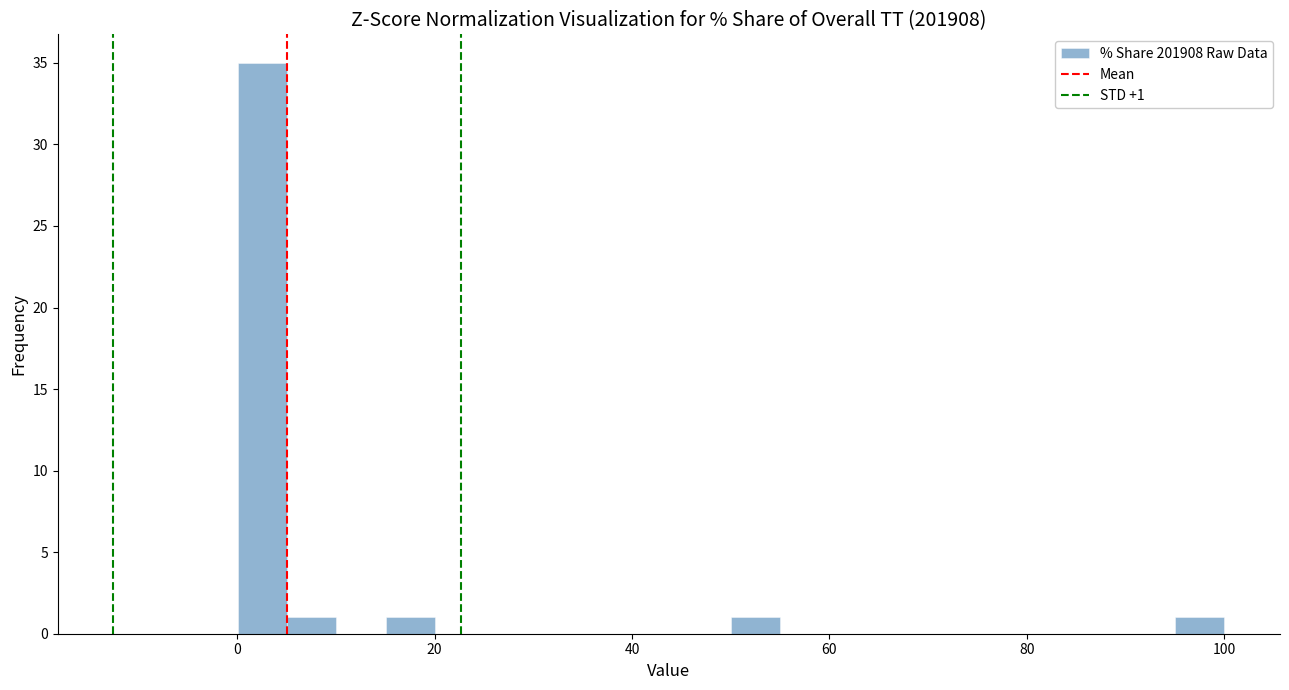

Read against the x-axis, roughly where is the centre of the tallest bar?

2